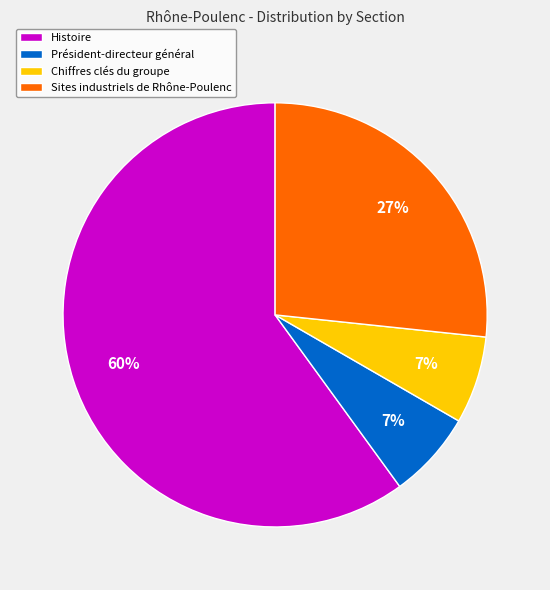

Count the number of slices in the pie.

4